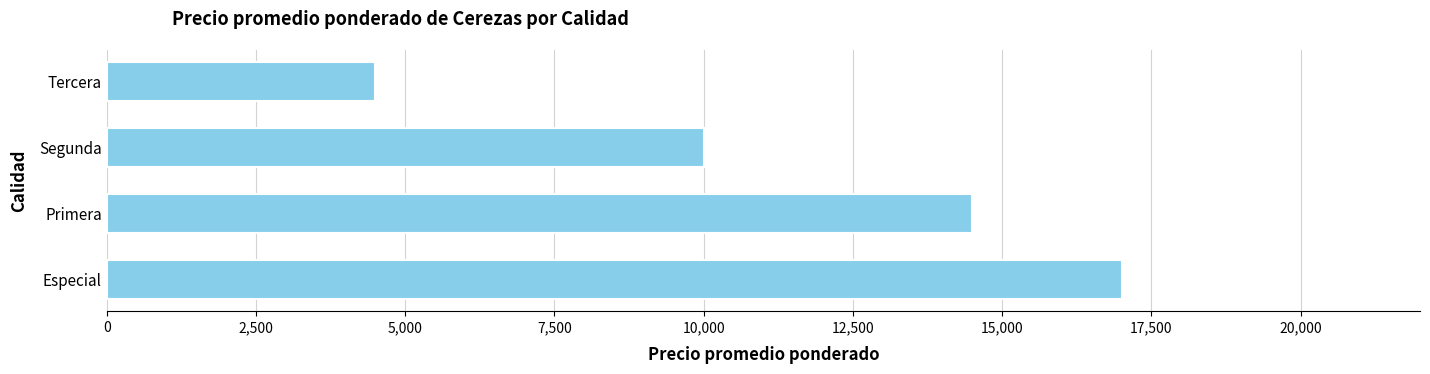

What is the change in value from Especial to Tercera?

-12500